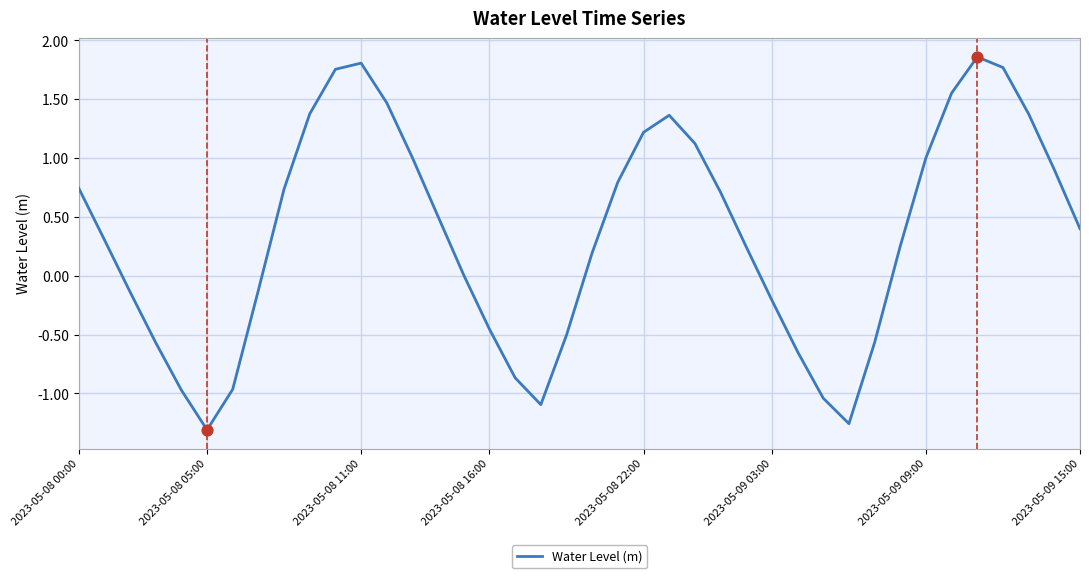

What is the difference between the maximum and minimum values?

3.2